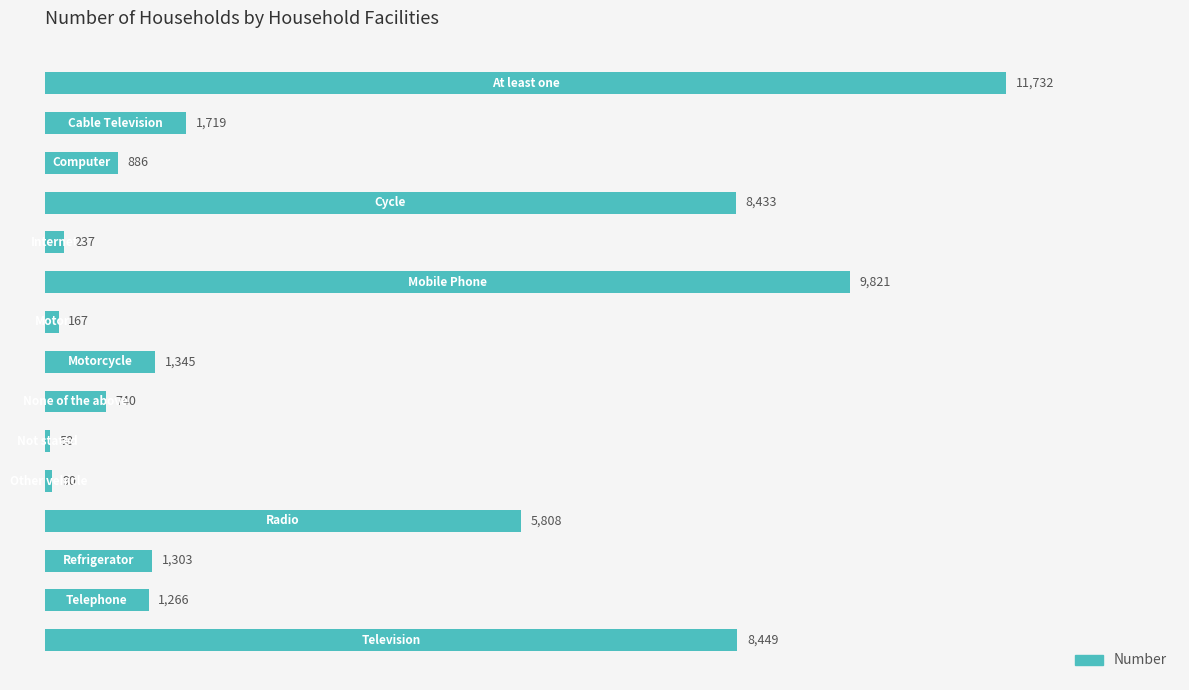

Reading top to bottom, extract all data points from this chart.

11732	1719	886	8433	237	9821	167	1345	740	58	90	5808	1303	1266	8449